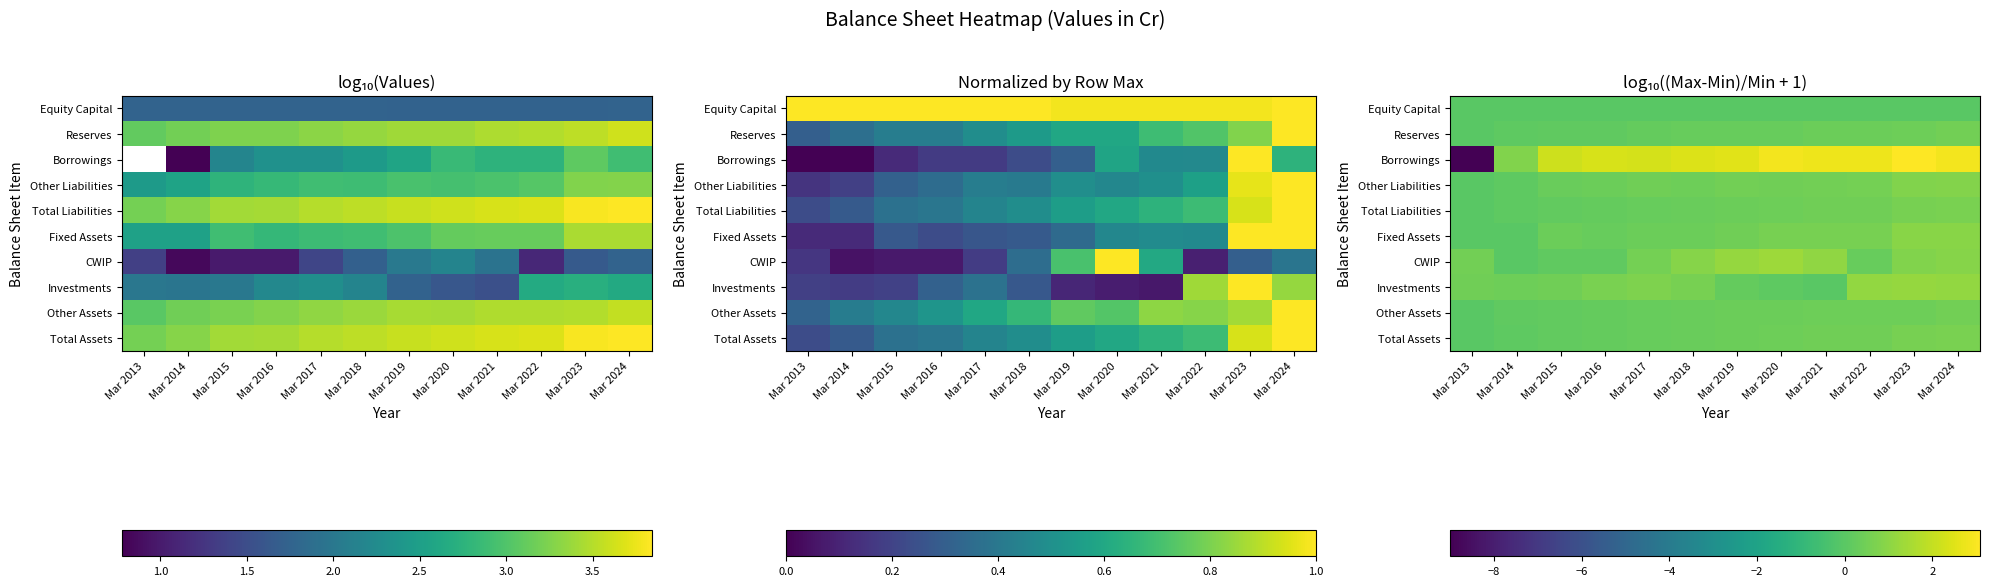

What is the minimum value shown in the chart?

-9.0